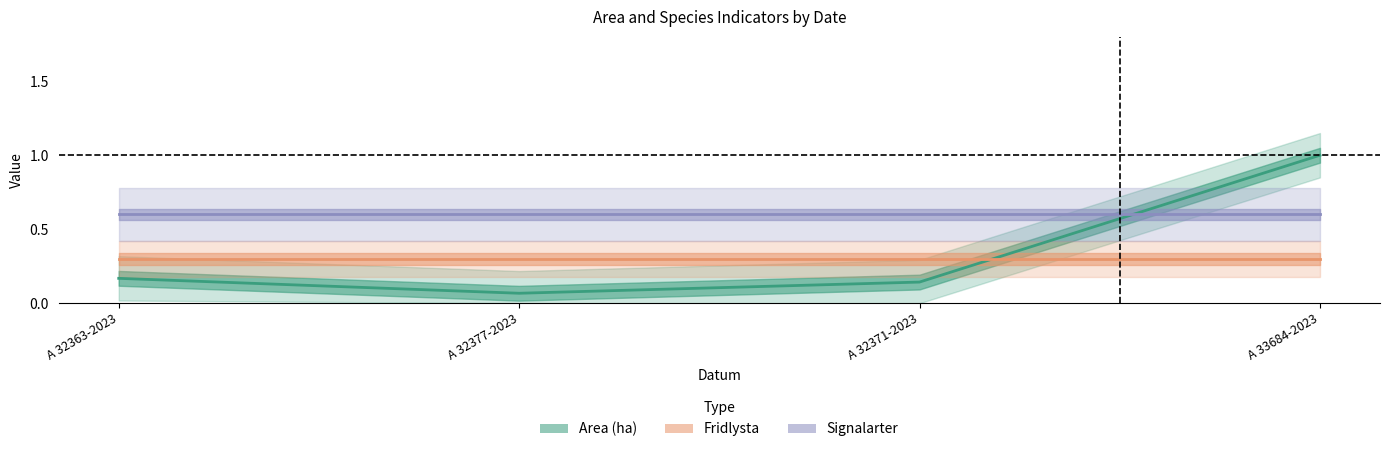

Which label corresponds to the largest value in the chart?

A 33684-2023